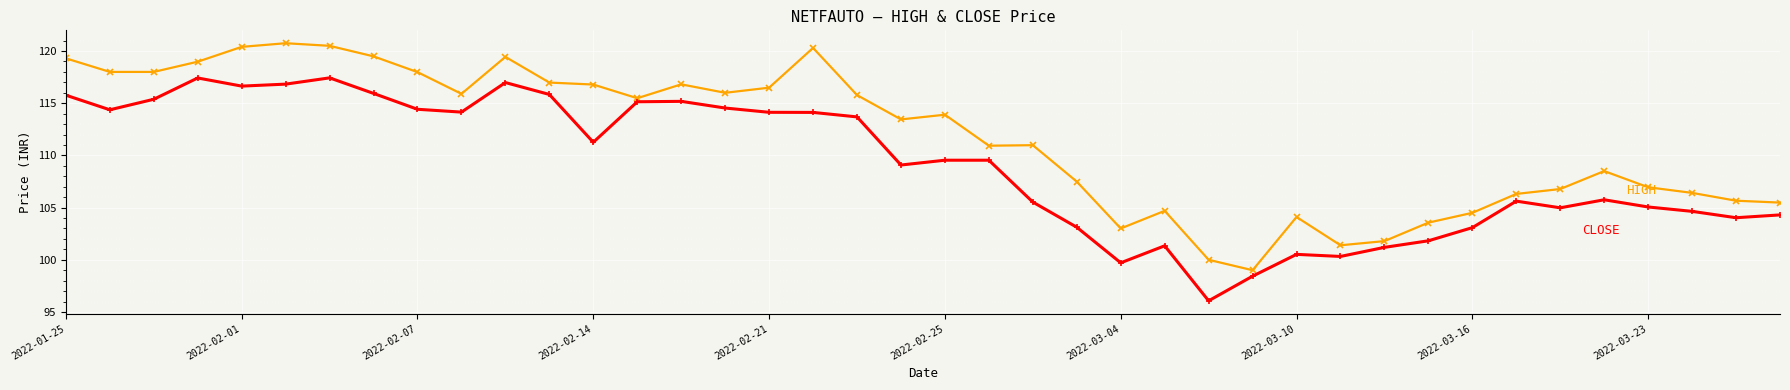

What is the greatest value displayed?

120.8